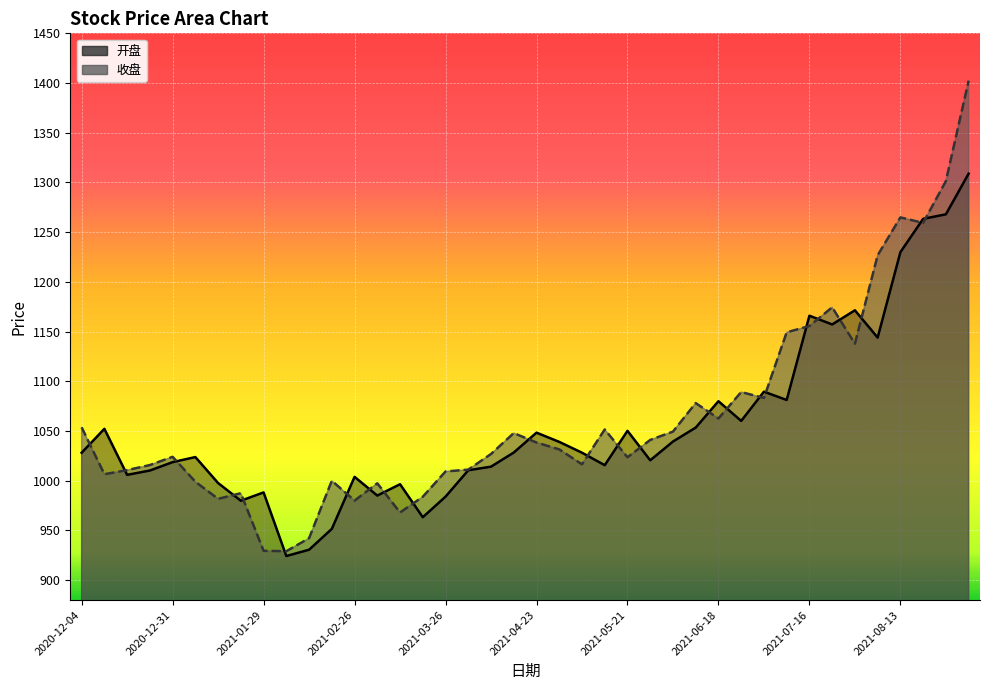

What is the difference between the highest and lowest values at 2021-03-12?

28.4